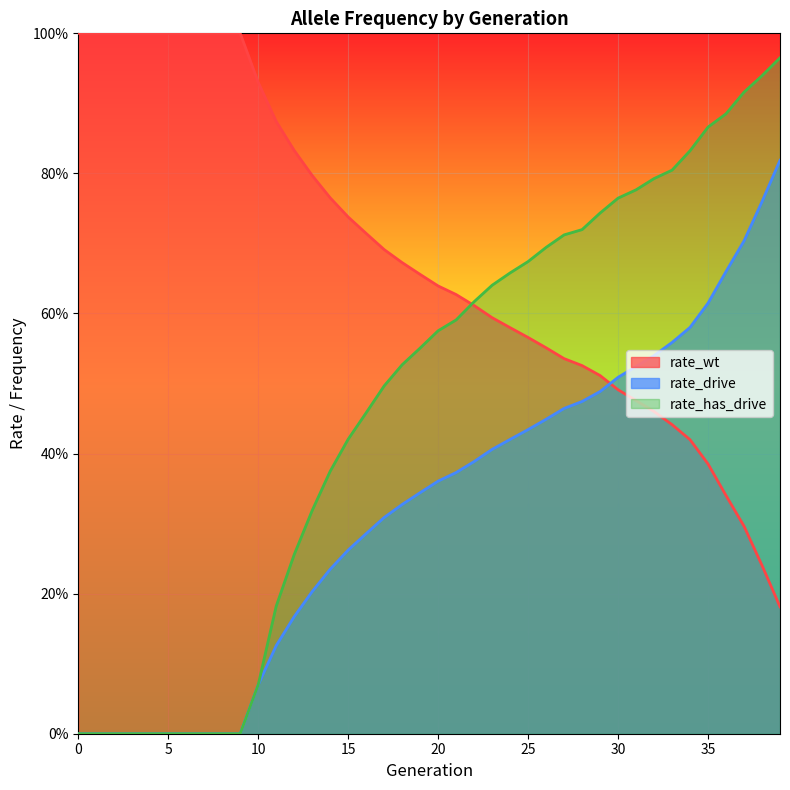

Which series ends up on top after the final intersection of rate_has_drive and rate_wt?

rate_has_drive